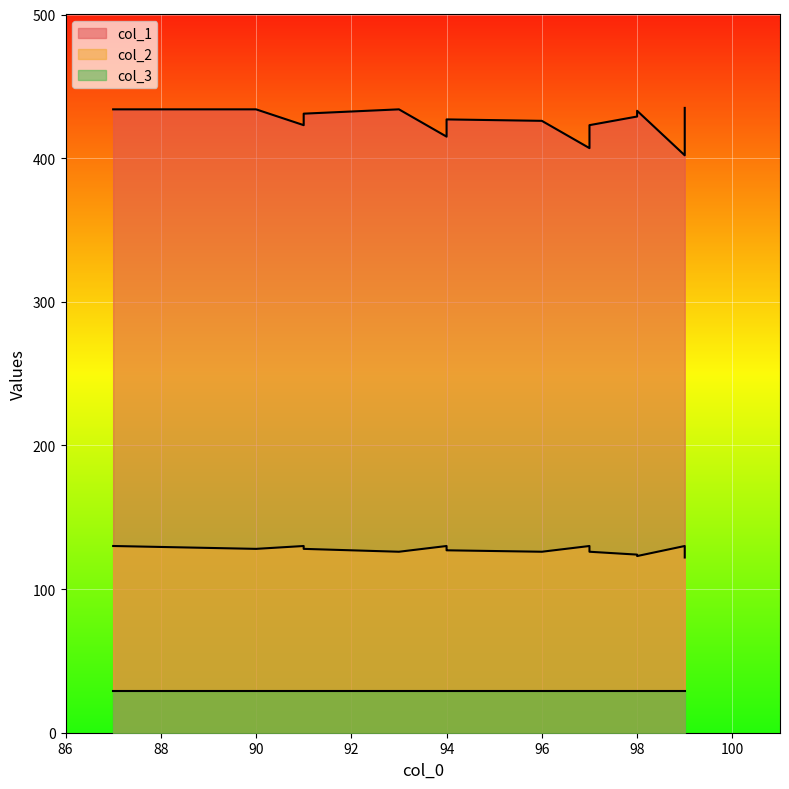

True or false: col_2 and col_1 cross at least once.

False